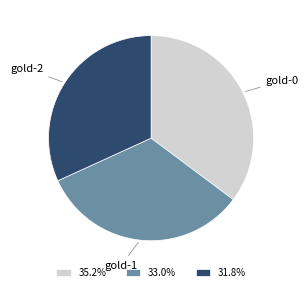

How many slices are in this pie chart?

3